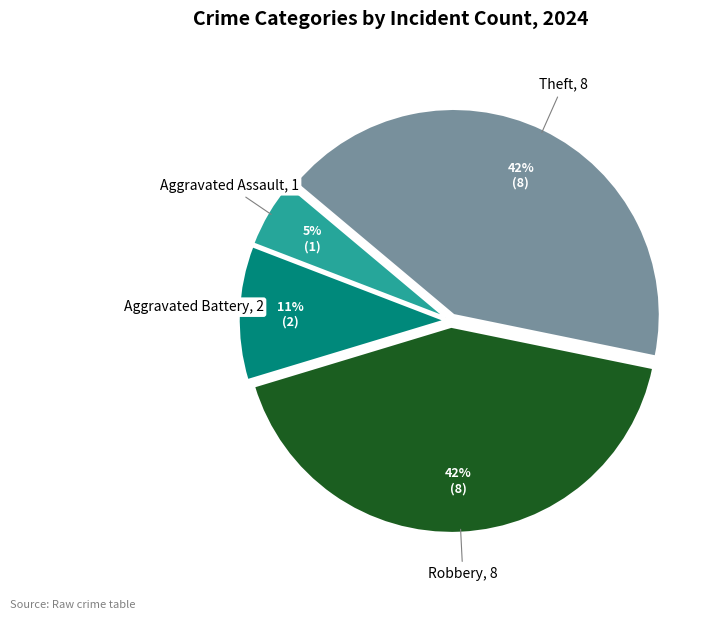

Between Aggravated Assault and Robbery, which is larger?

Robbery